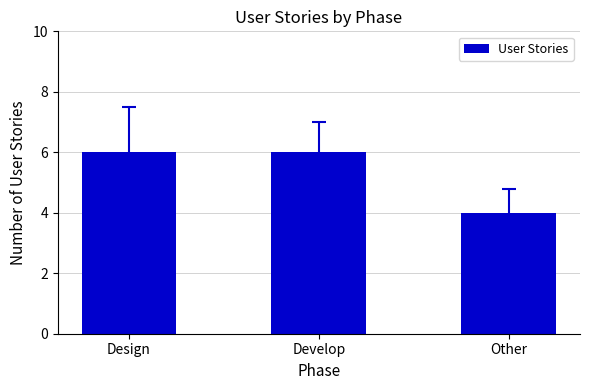

Are the bars horizontal?

No